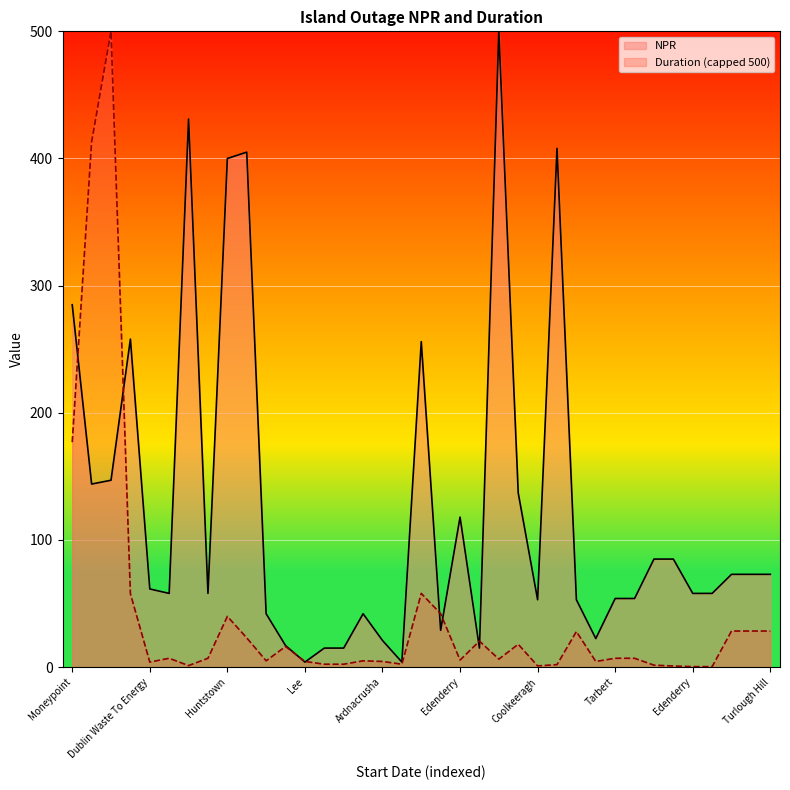

What is the difference between the values at Kilroot and Edenderry?

138.0